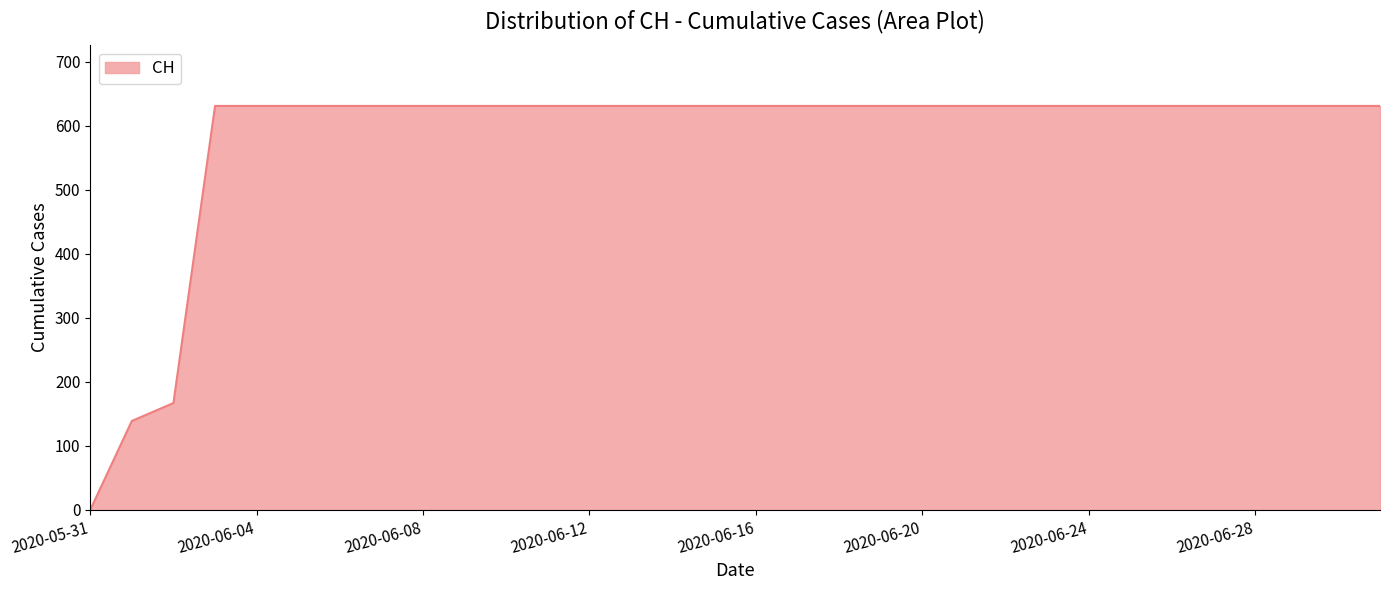

What is the maximum value shown in the chart?

631